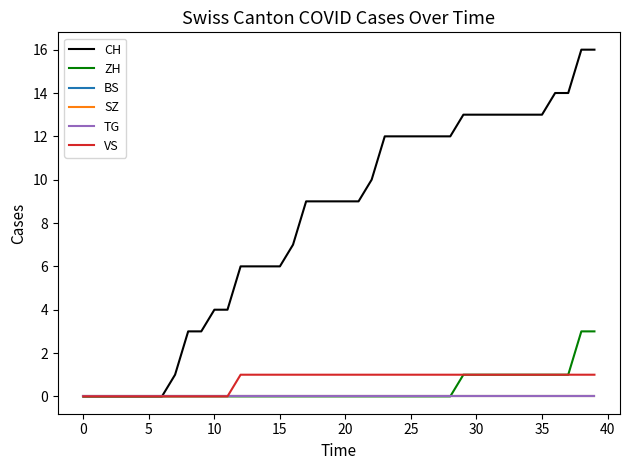

True or false: CH and ZH intersect in this chart.

False